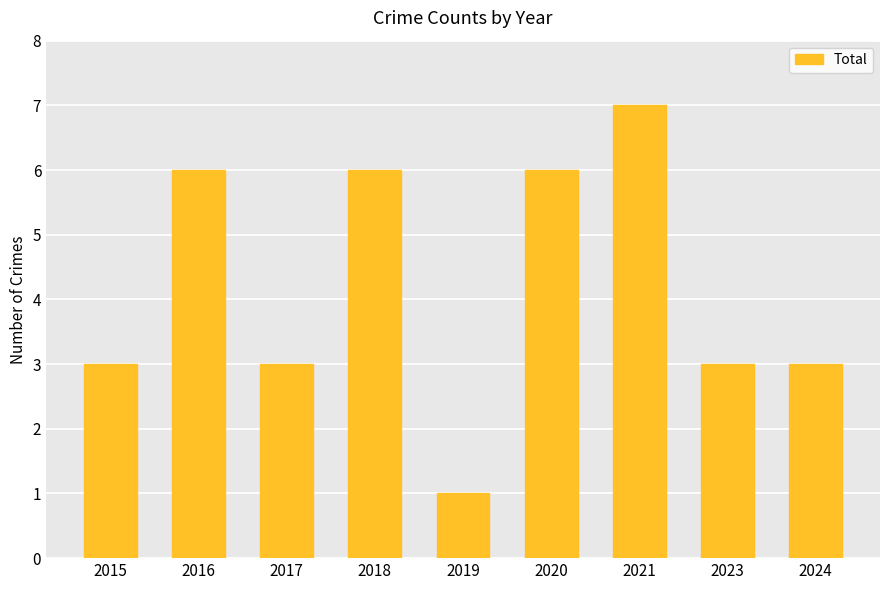

What is the change in value from 2019 to 2021?

+6